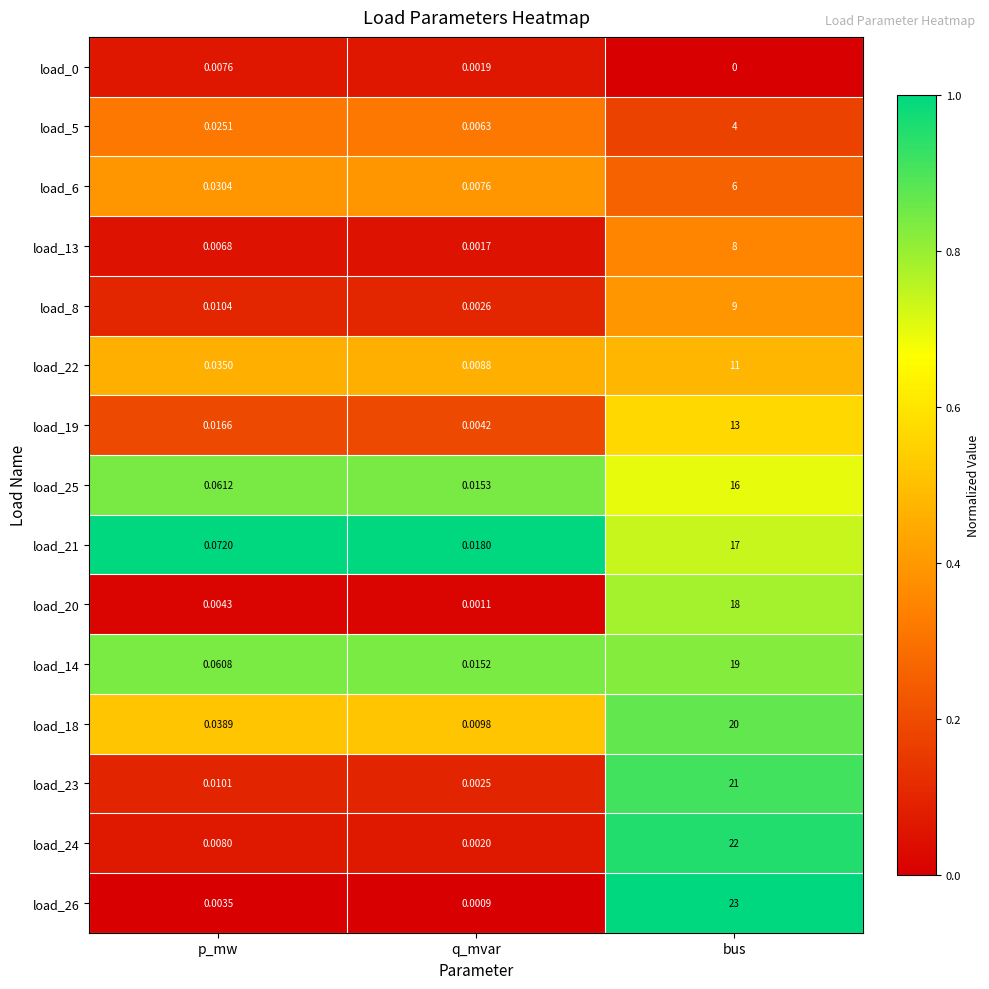

List the labels in order of load_8 value, largest first.

bus, p_mw, q_mvar